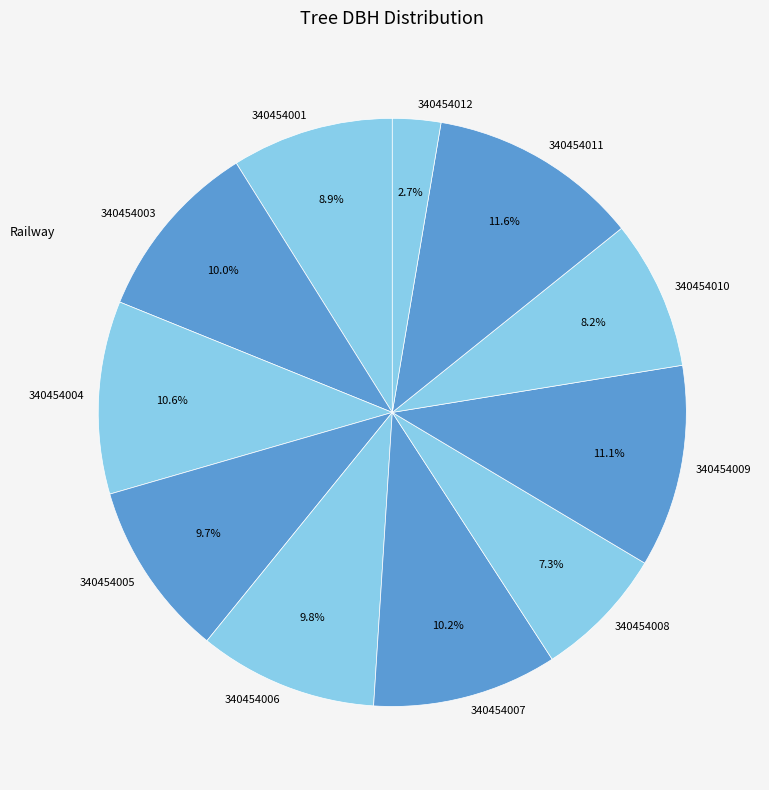

Is it true that 340454008 is 1% of the pie?

False